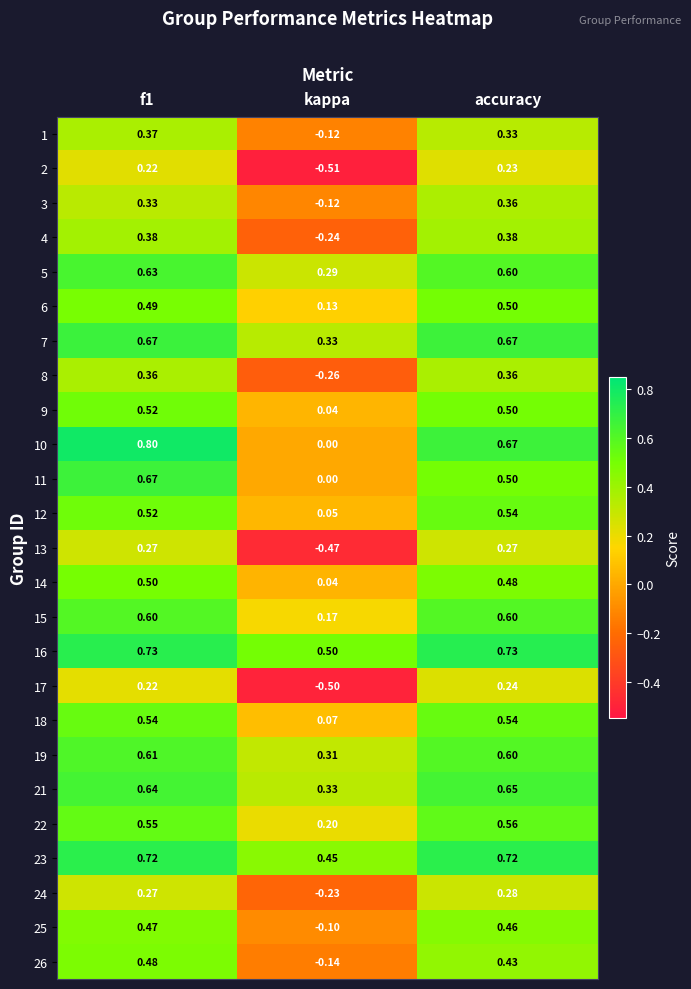

At which category does the chart reach its minimum across all series?

kappa